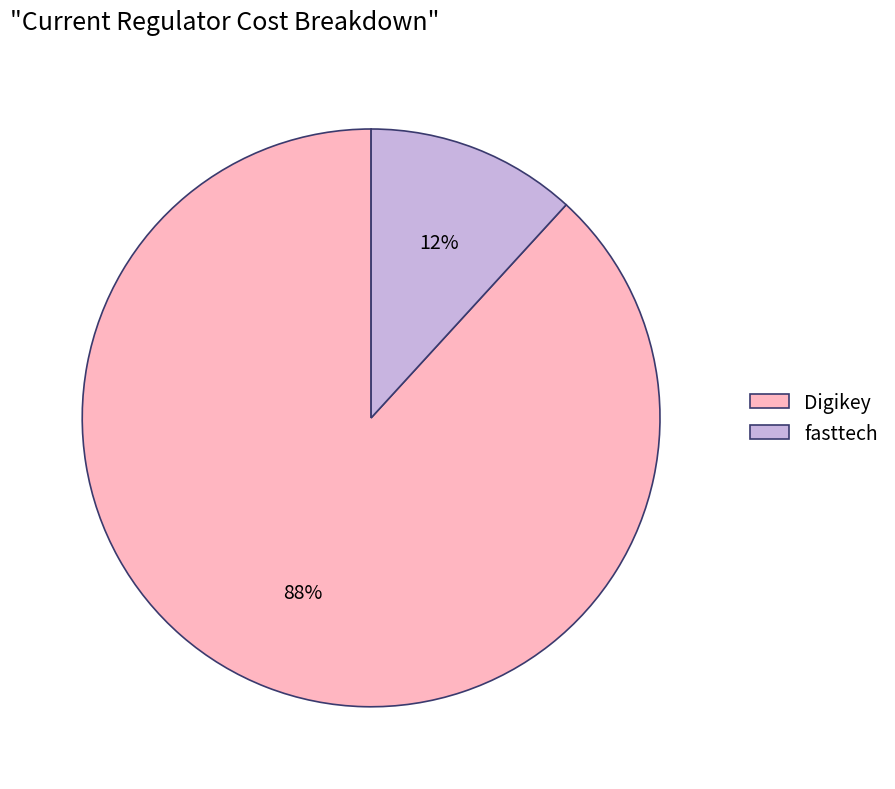

The fasttech slice represents 1% of the pie. True or false?

False